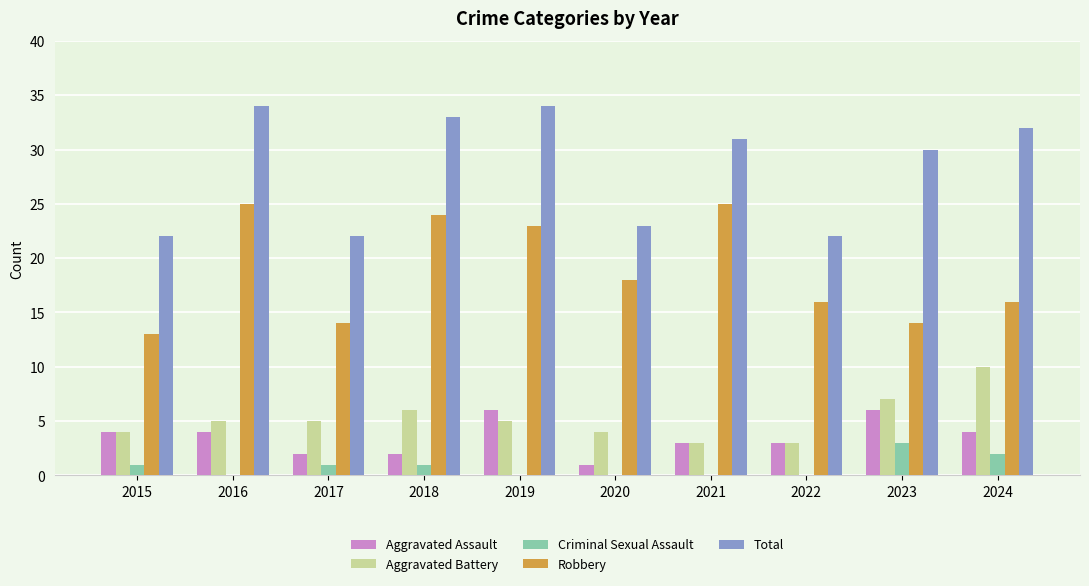

The value of Robbery at 2020 is 18. True or false?

True